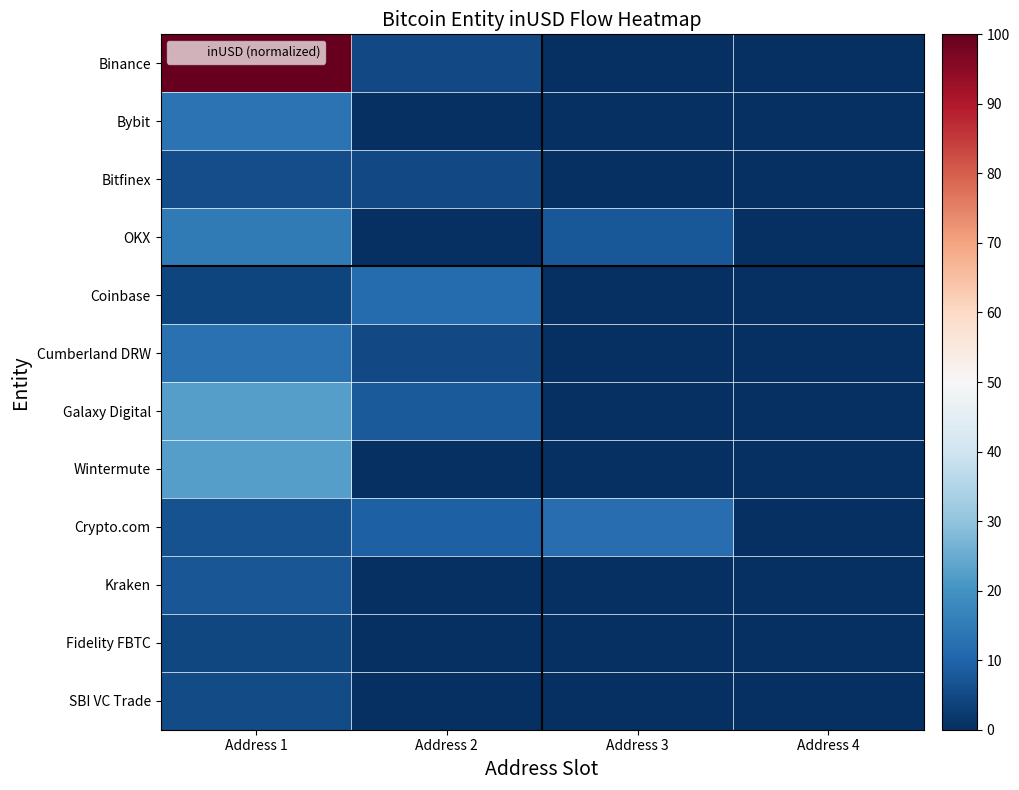

What is the total value across all series at Address 3?

19.6